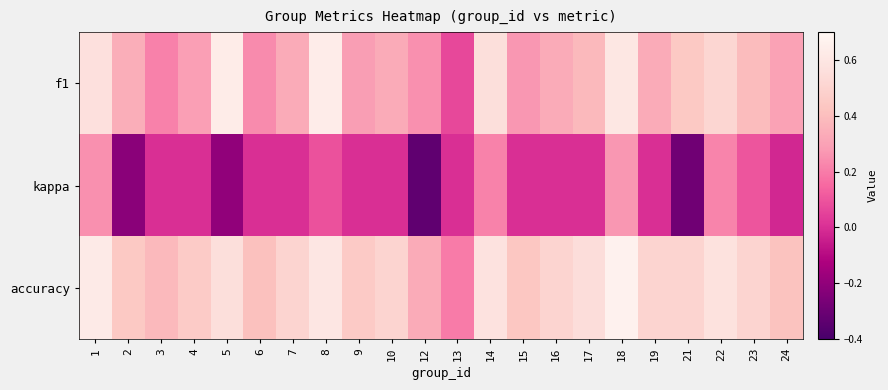

At how many categories does at least one series exceed 0?

22